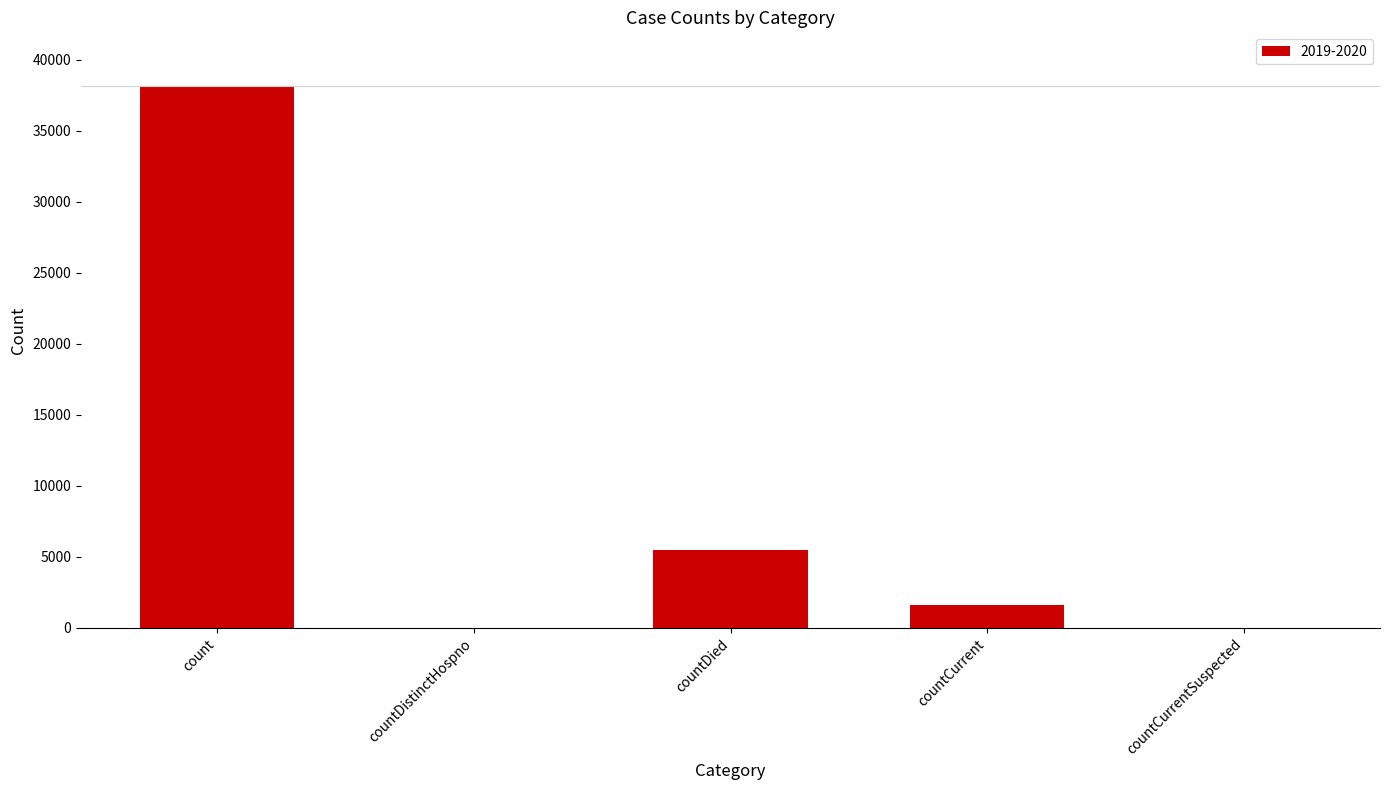

At which label does the data first exceed 1614?

count